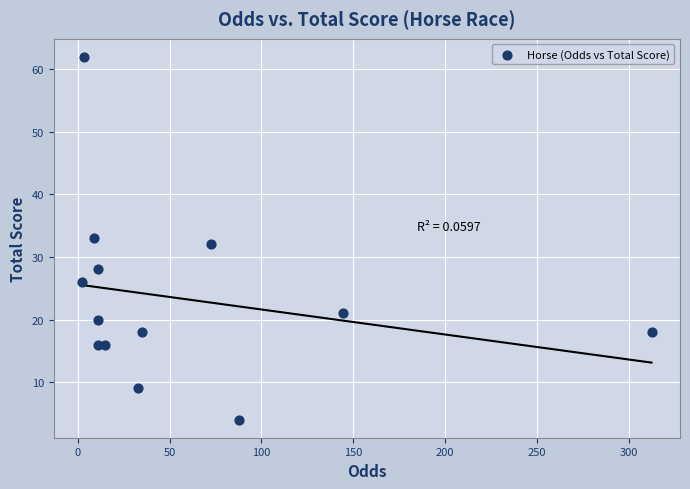

What is the range of Y values (max minus min)?

58